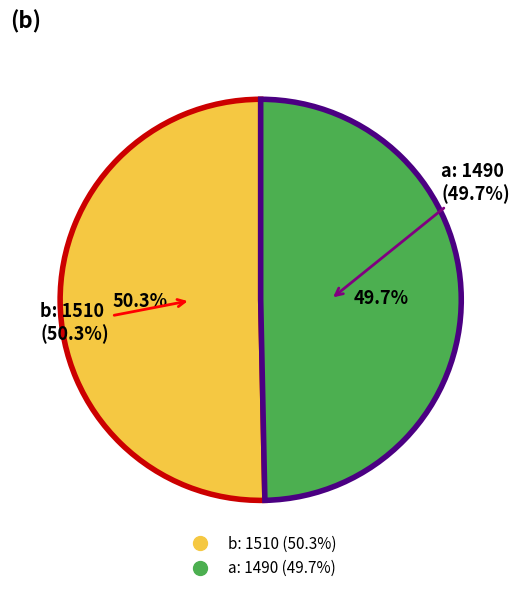

Is there any slice that represents more than half of the pie?

Yes